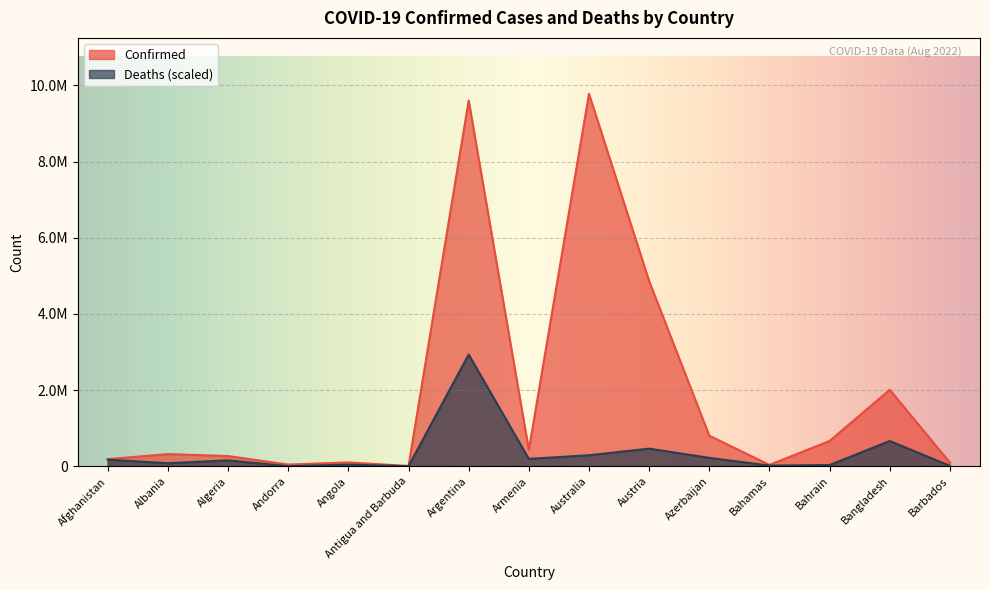

True or false: Confirmed and Deaths cross at least once.

False